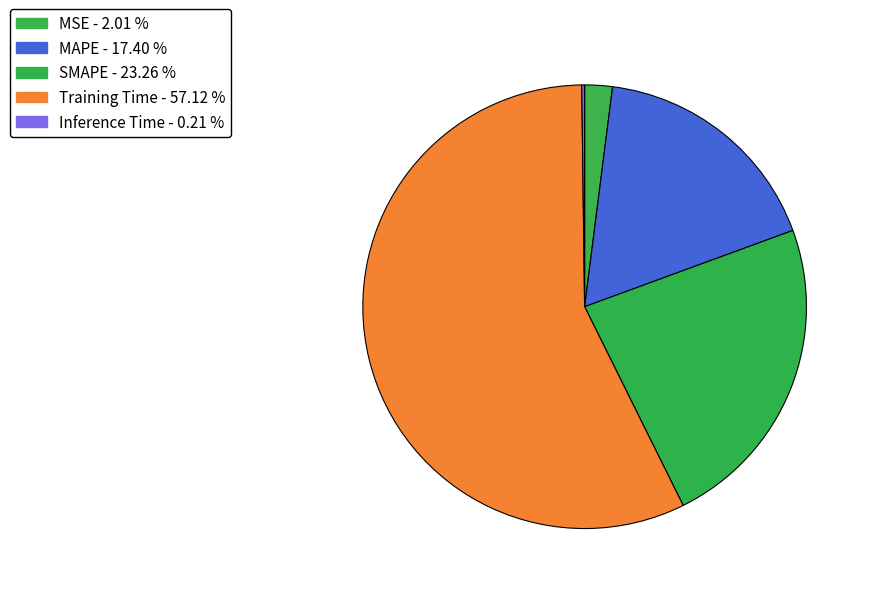

Which slice represents more than half of the pie?

Training Time